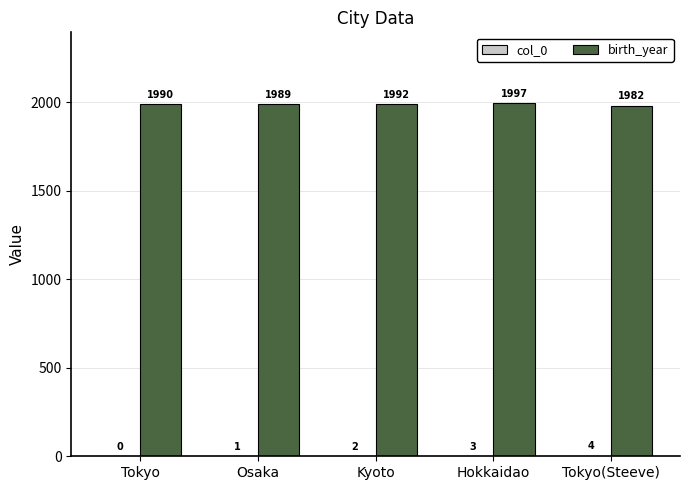

What is the greatest value displayed?

1997